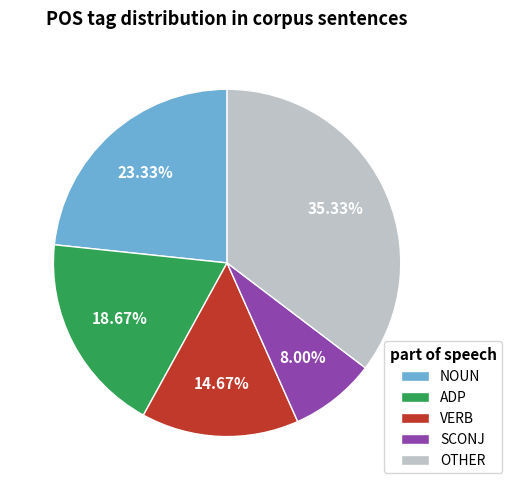

Do SCONJ and ADP together represent more than half of the pie?

No